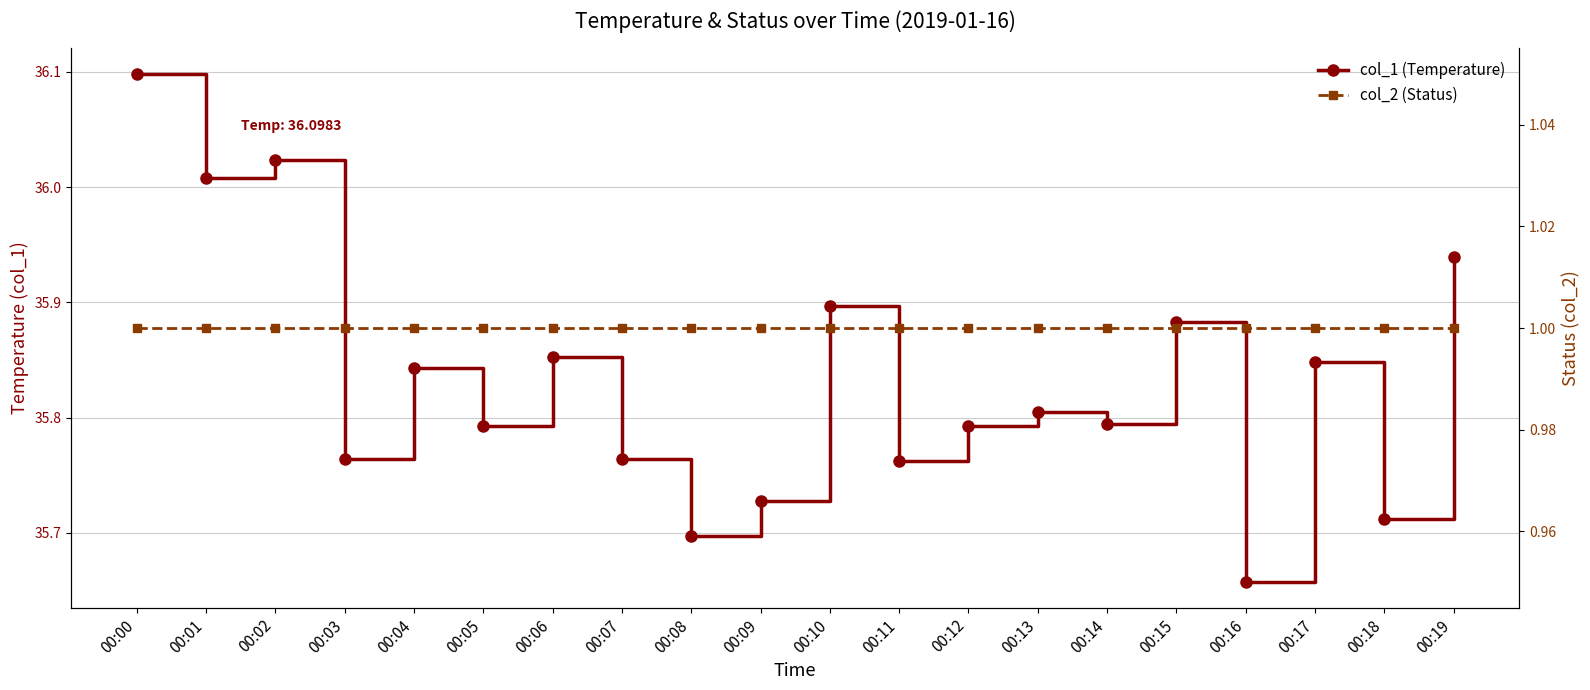

Where is col_2 (Status) nearest to the value 1?

00:00